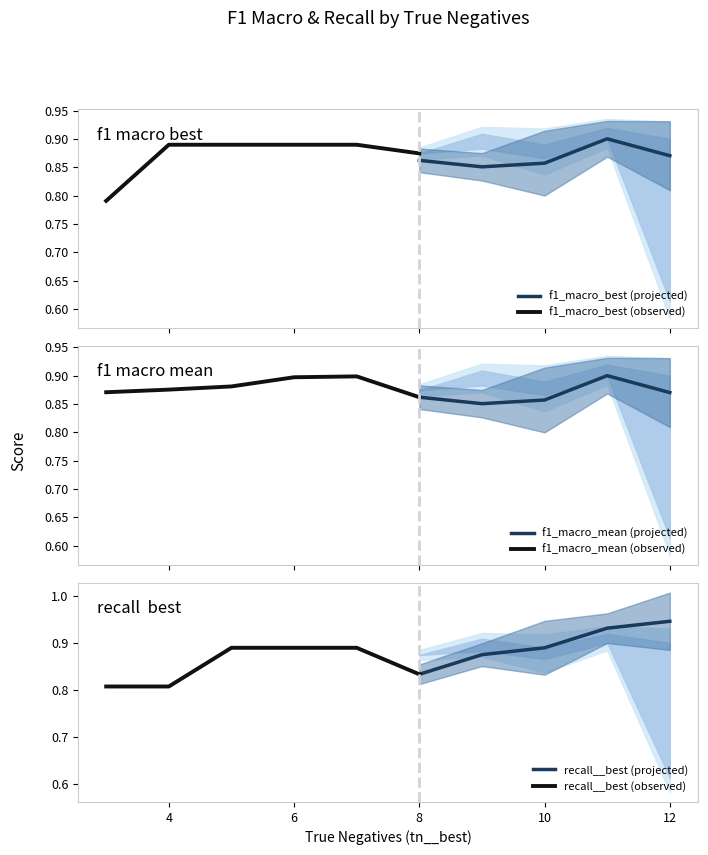

Between 5 and 4, which is larger?

5